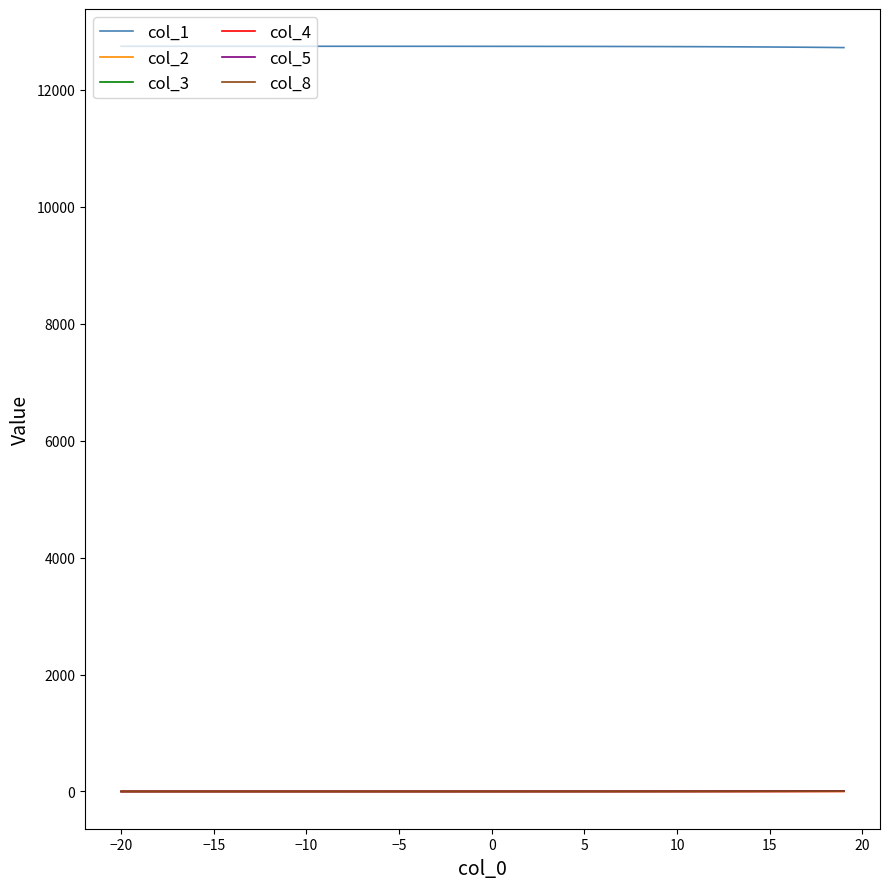

How many lines are shown in the chart?

6